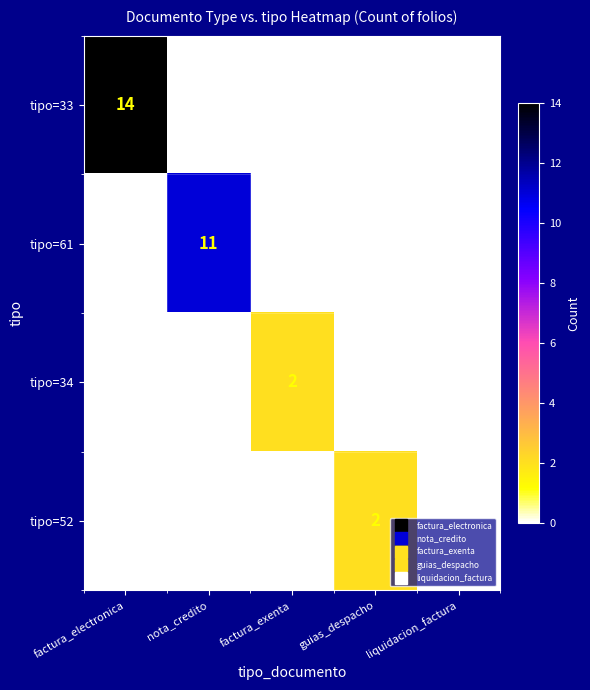

What is the maximum value shown in the chart?

14